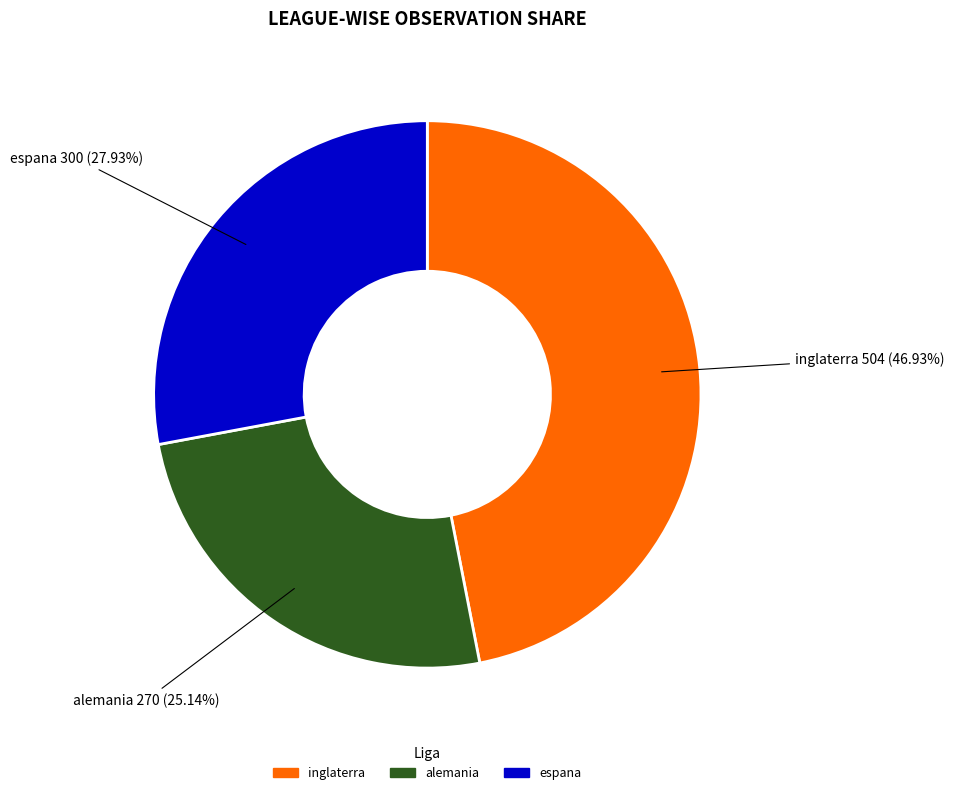

How many segments does this pie chart have?

3